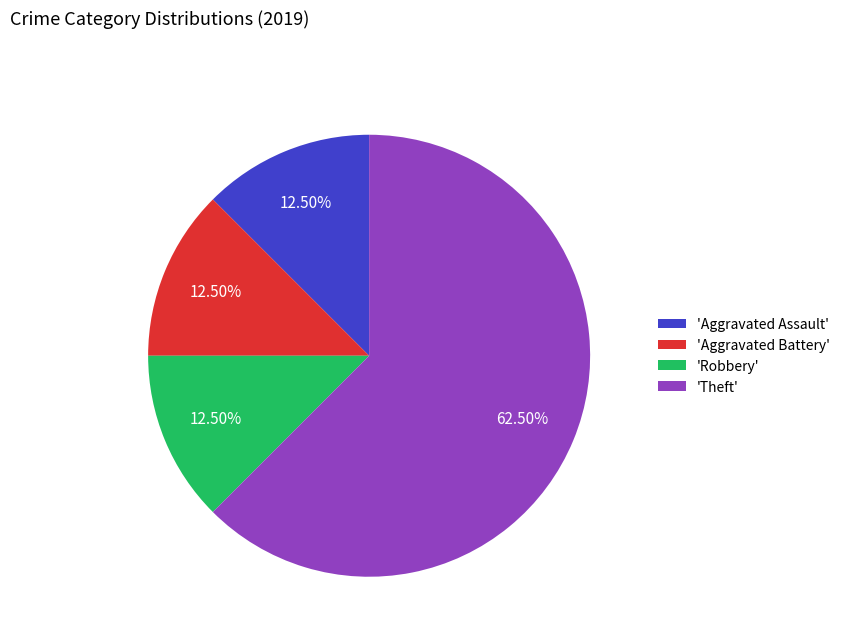

Which slice is the largest?

'Theft'